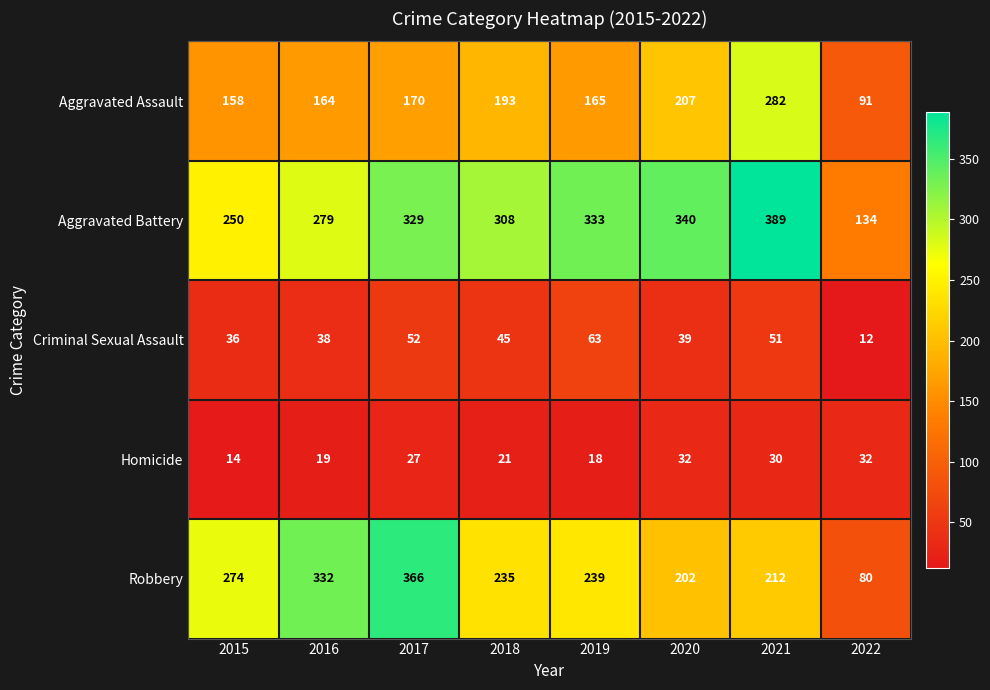

Rank the series at 2022 from highest to lowest value.

Aggravated Battery, Aggravated Assault, Robbery, Homicide, Criminal Sexual Assault